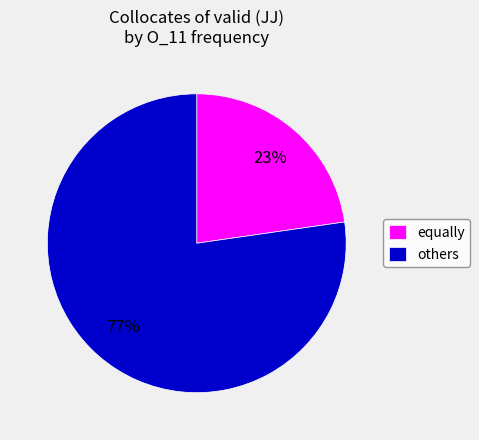

Which category has the biggest portion of the pie?

others